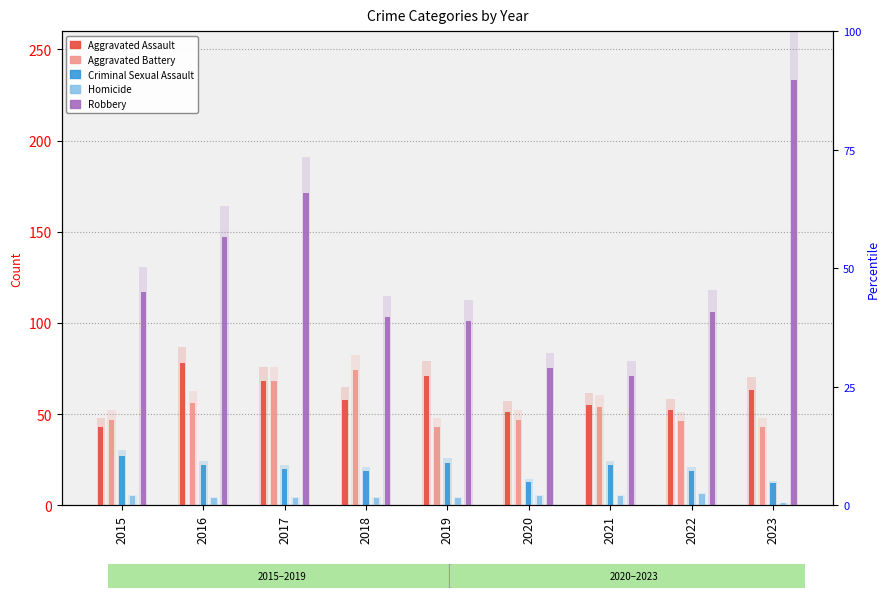

What is the total value across all series at 2021?

207